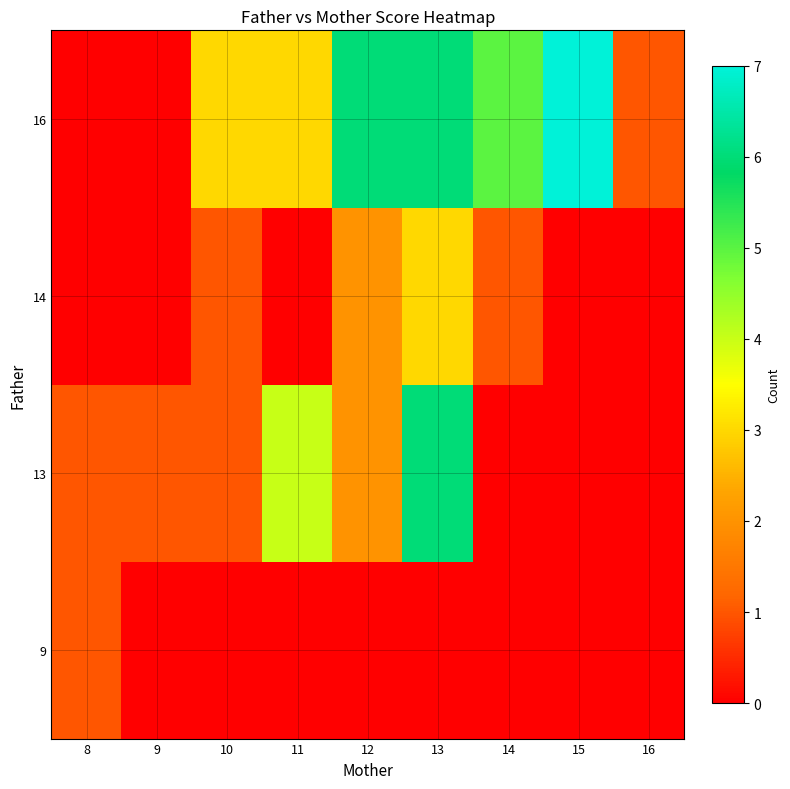

At which category is the sum across all series the highest?

13